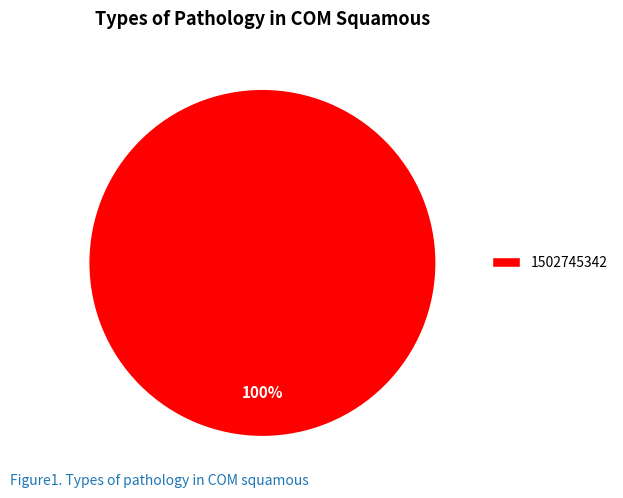

Is there any slice that represents more than half of the pie?

Yes